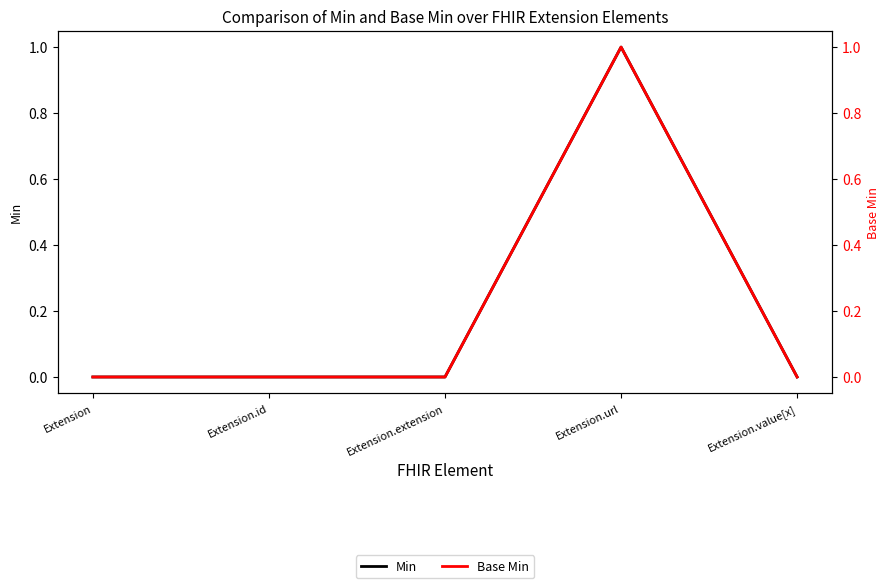

Rank the series by their maximum value, from highest to lowest.

Min, Base Min